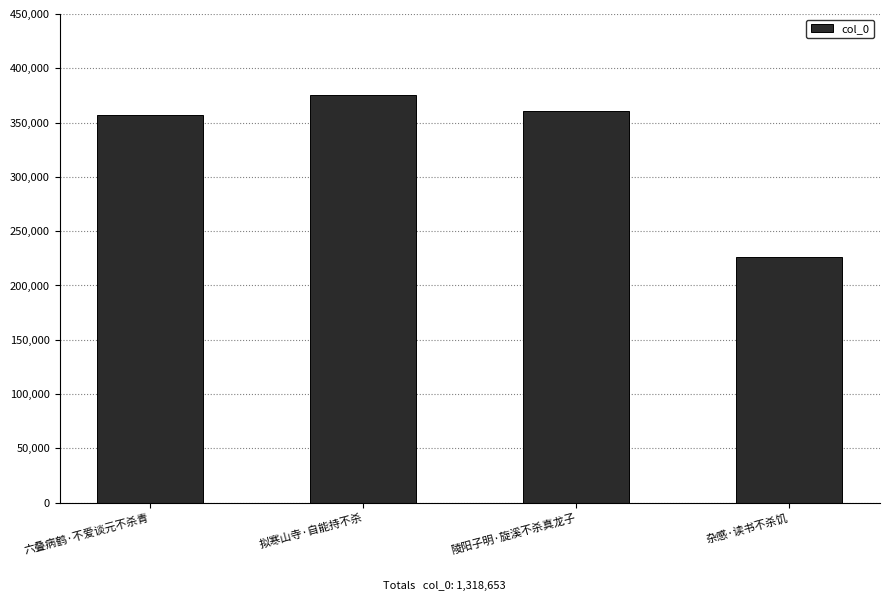

Approximately how many times larger is the value at 陵阳子明·旋溪不杀真龙子 compared to 杂感·读书不杀饥?

1.6